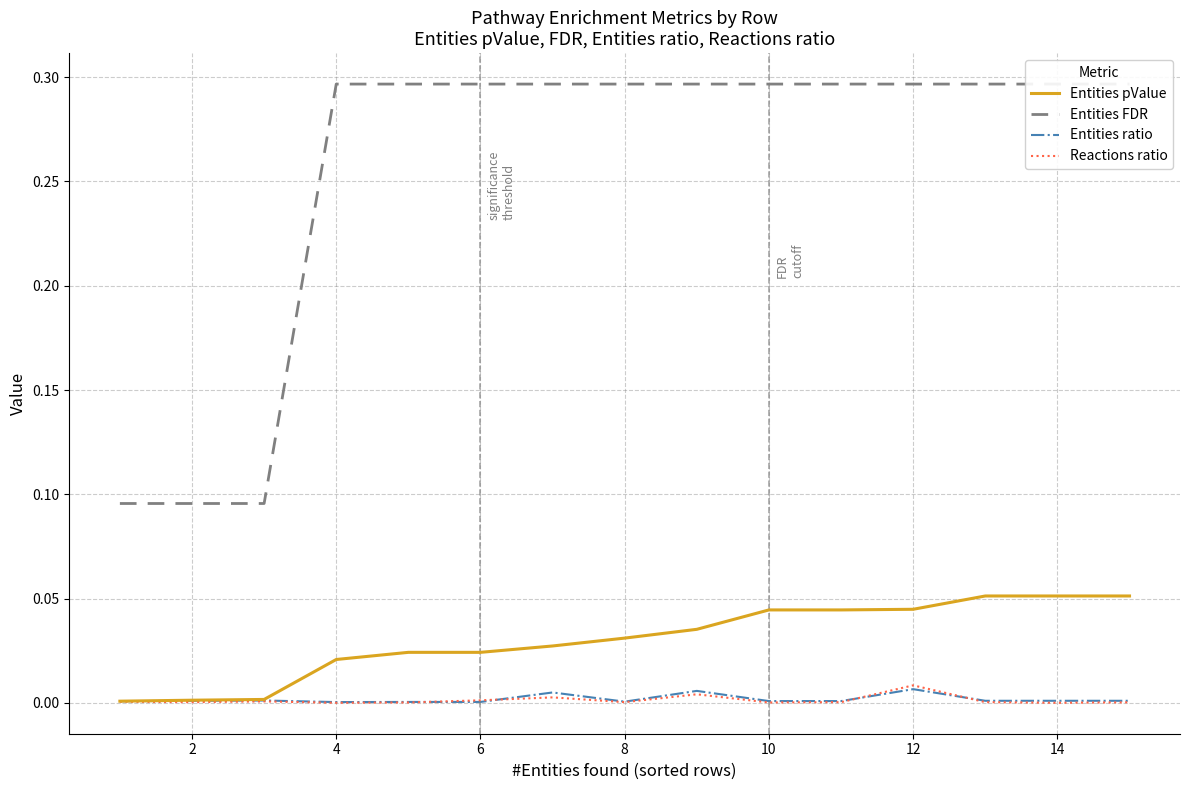

At how many categories does at least one series exceed 0?

15